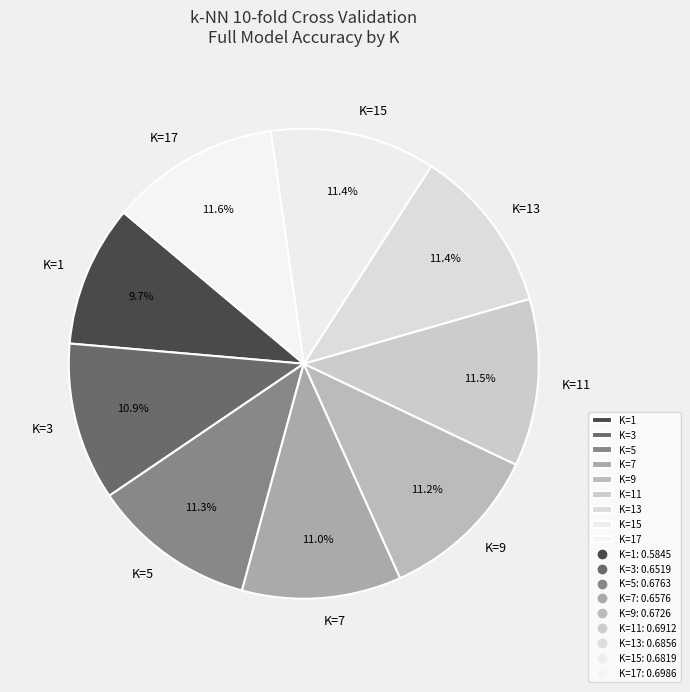

How many segments does this pie chart have?

9